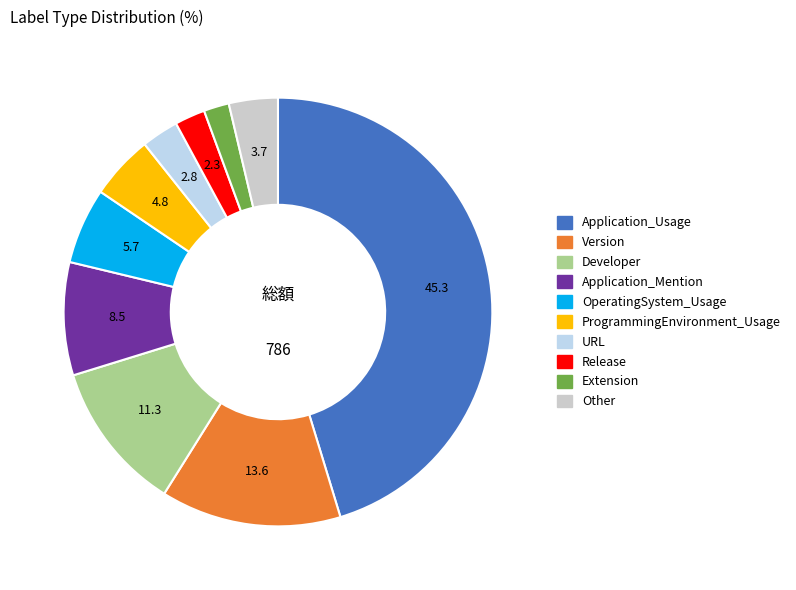

How many segments does this pie chart have?

10